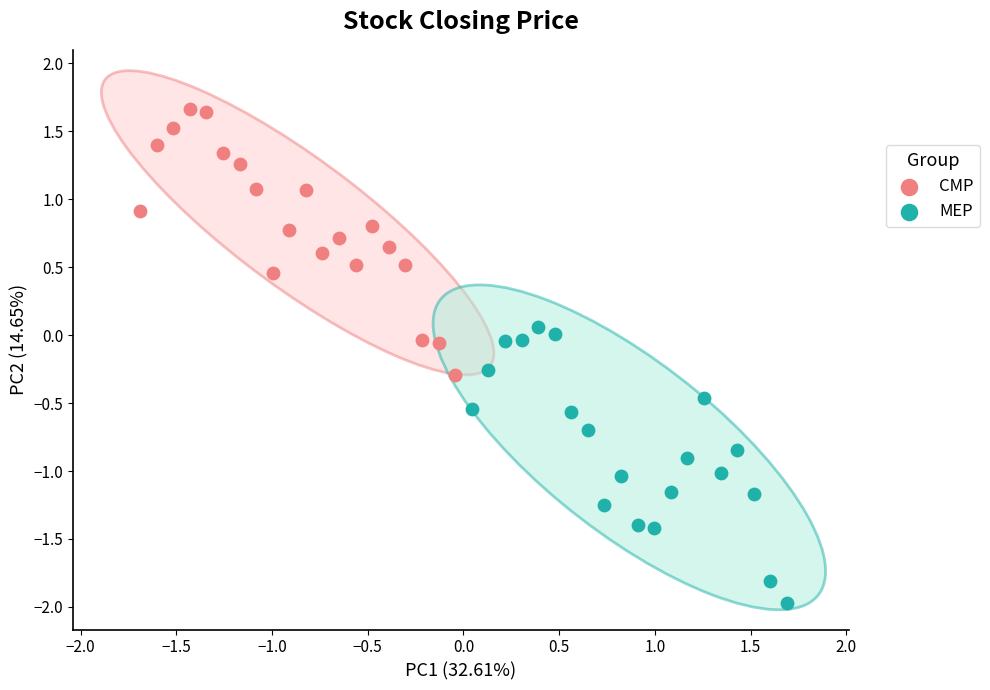

Which series reaches the minimum Y coordinate?

MEP